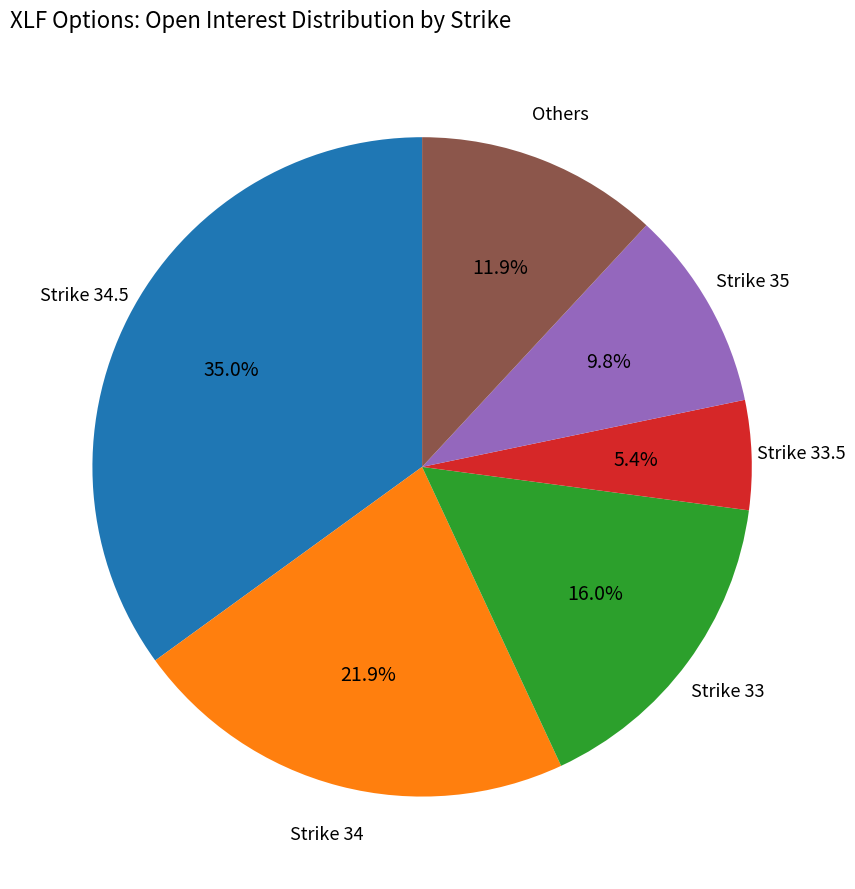

Is there any slice that represents more than half of the pie?

No